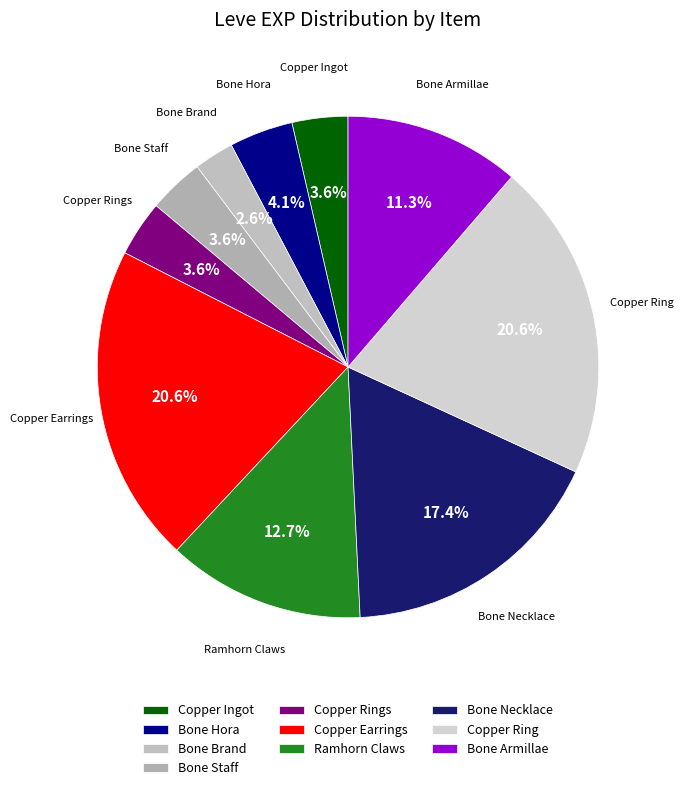

Is there any slice that represents more than half of the pie?

No